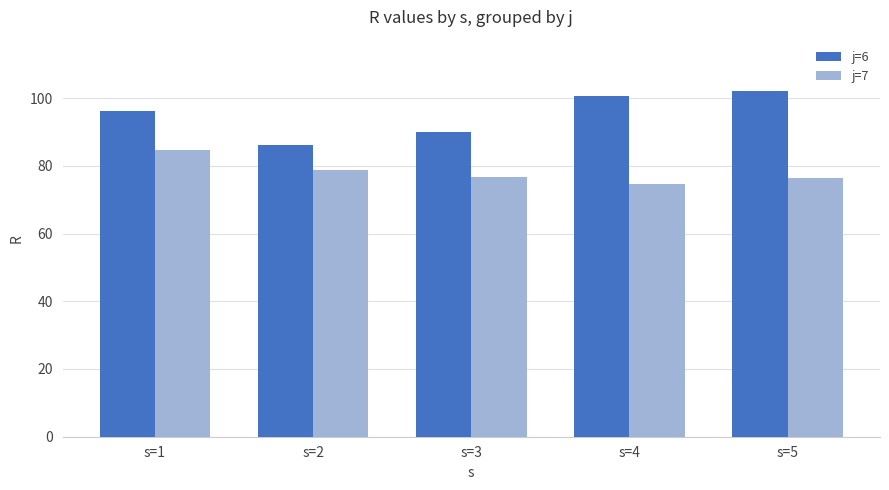

What is the difference between the second highest and minimum values in the j=7 series?

4.1